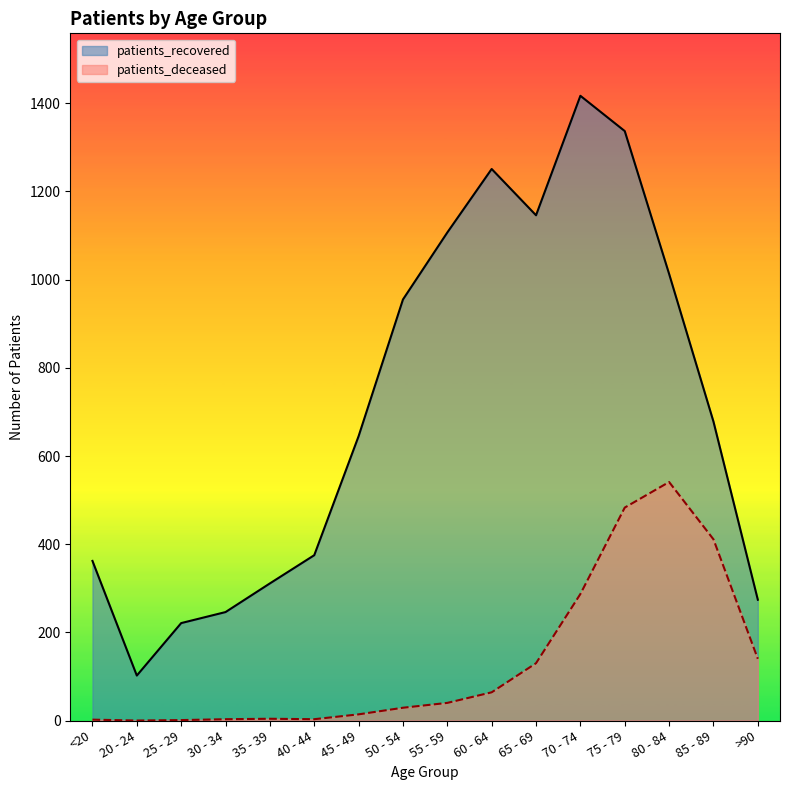

True or false: patients_recovered and patients_deceased cross at least once.

False